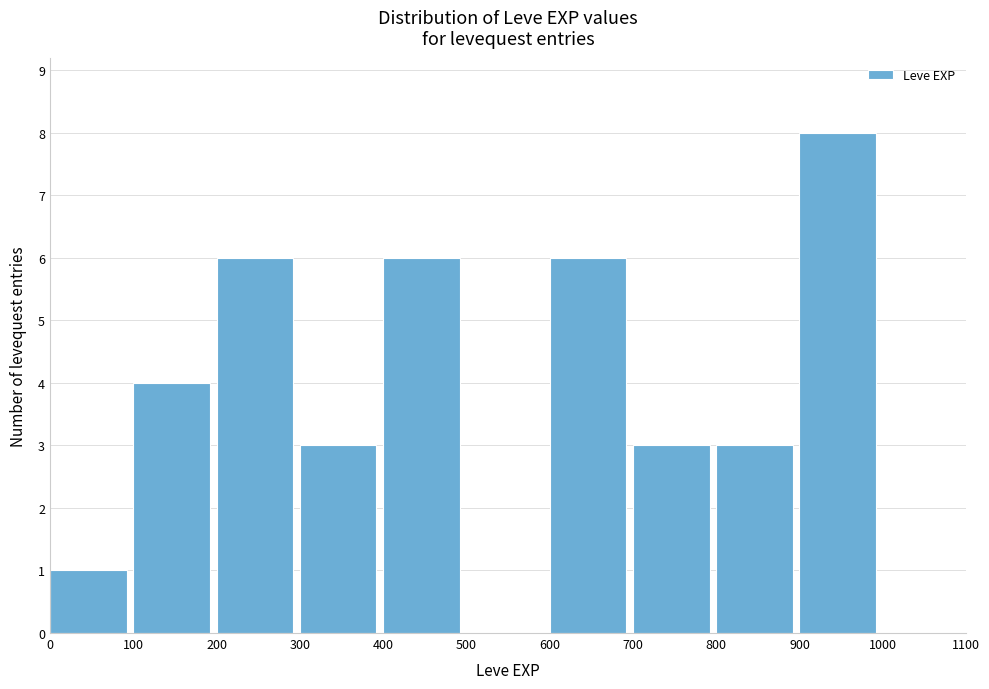

Reading left to right, list every bar in this chart as the range it spans on the x-axis followed by its height. The values are not printed on the chart, so give them approximately, as read against the axis.

0 to 100: 1
100 to 200: 4
200 to 300: 6
300 to 400: 3
400 to 500: 6
500 to 600: 0
600 to 700: 6
700 to 800: 3
800 to 900: 3
900 to 1000: 8
1000 to 1100: 0